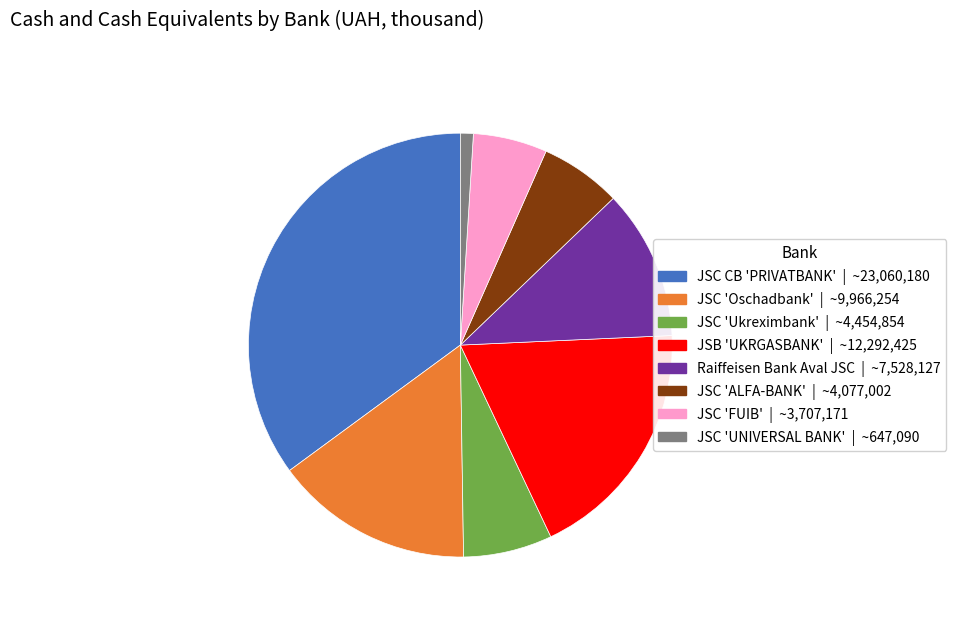

Do JSC 'ALFA-BANK' and JSC CB 'PRIVATBANK' together represent more than half of the pie?

No